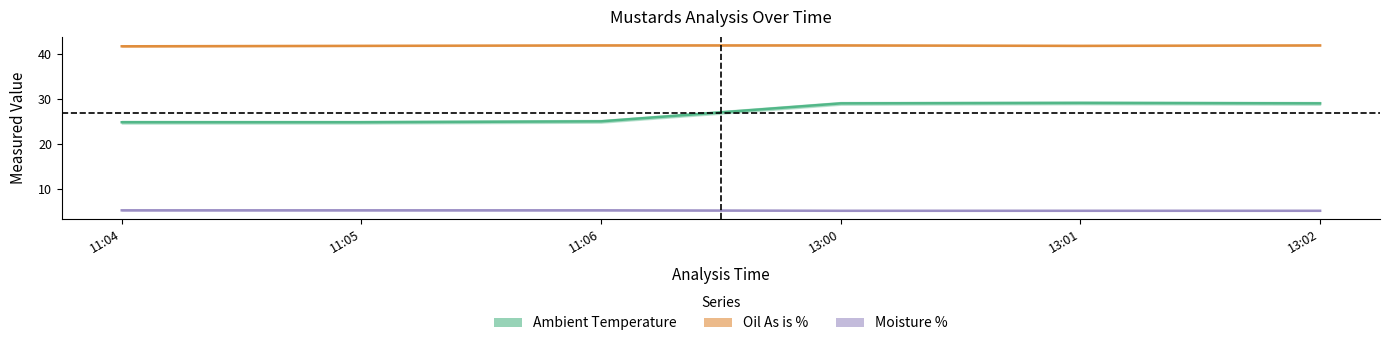

Does the chart have visible grid lines?

No